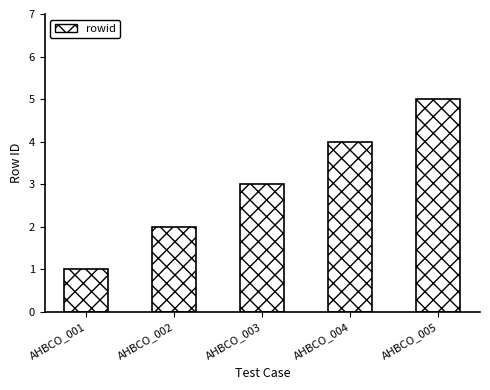

Rank the categories by value from highest to lowest.

AHBCO_005, AHBCO_004, AHBCO_003, AHBCO_002, AHBCO_001